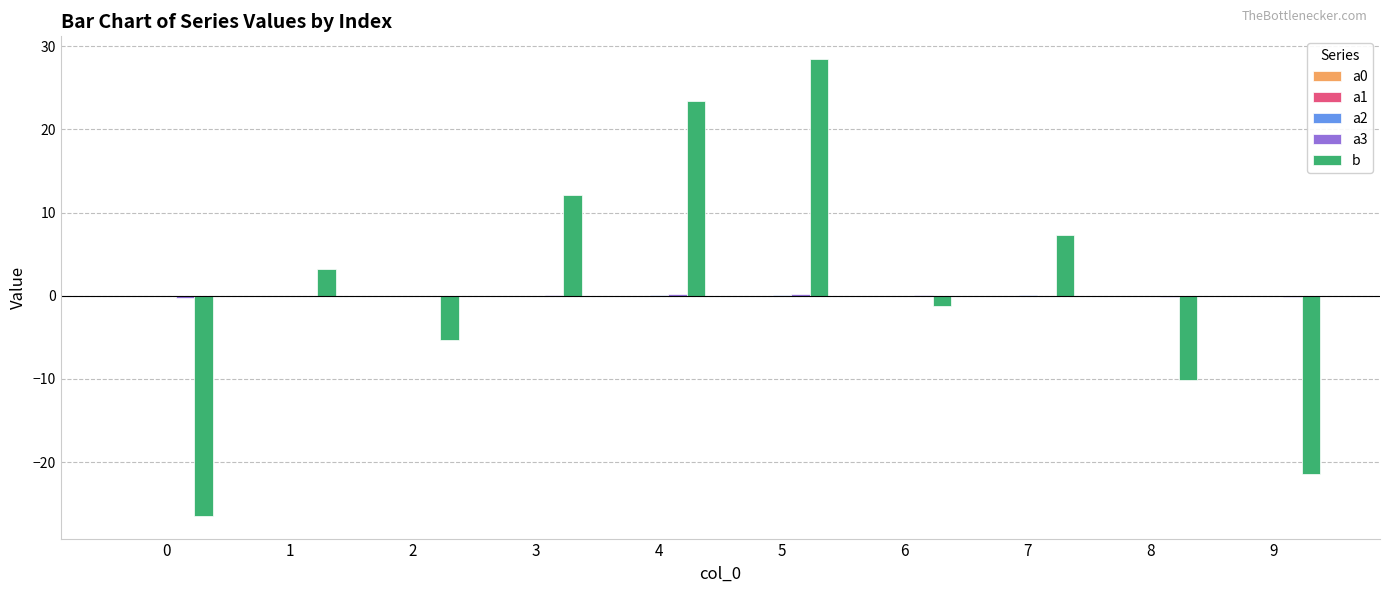

Count the number of data series in this chart.

5